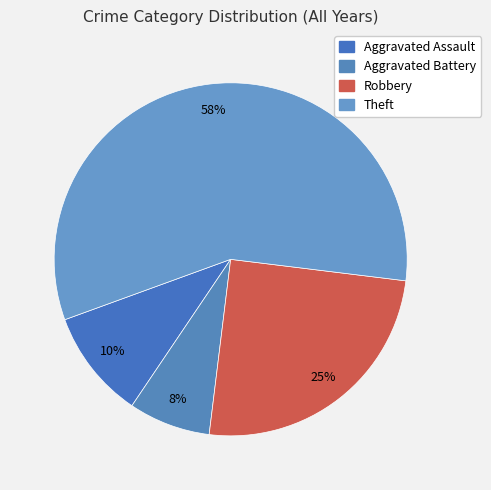

Which slice is the largest?

Theft